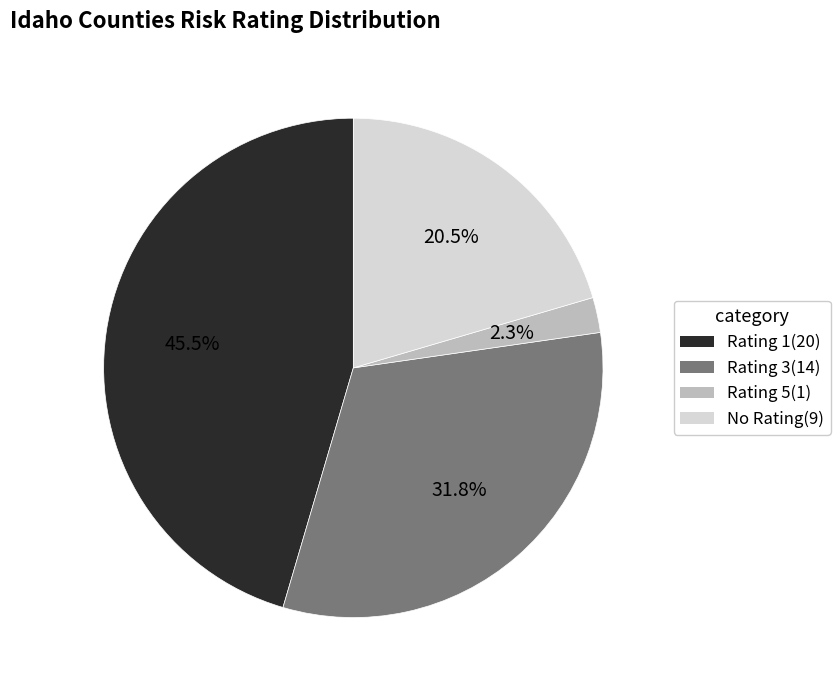

To the nearest percent, what is the average slice percentage?

25%